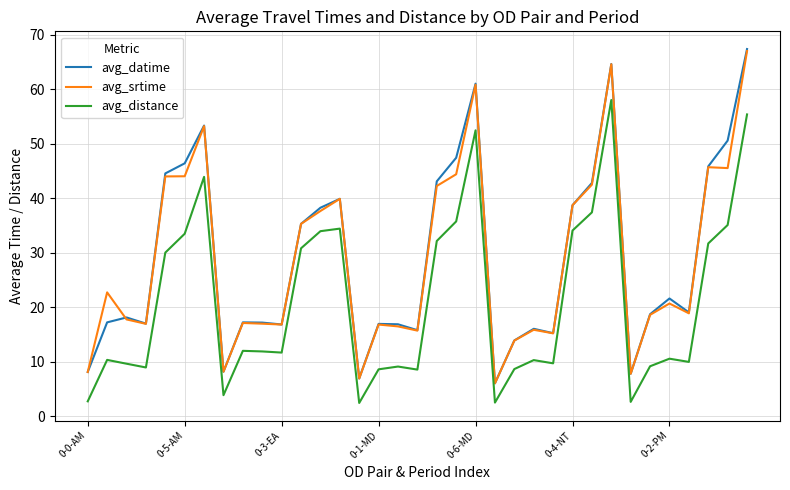

What is the smallest value displayed?

2.4